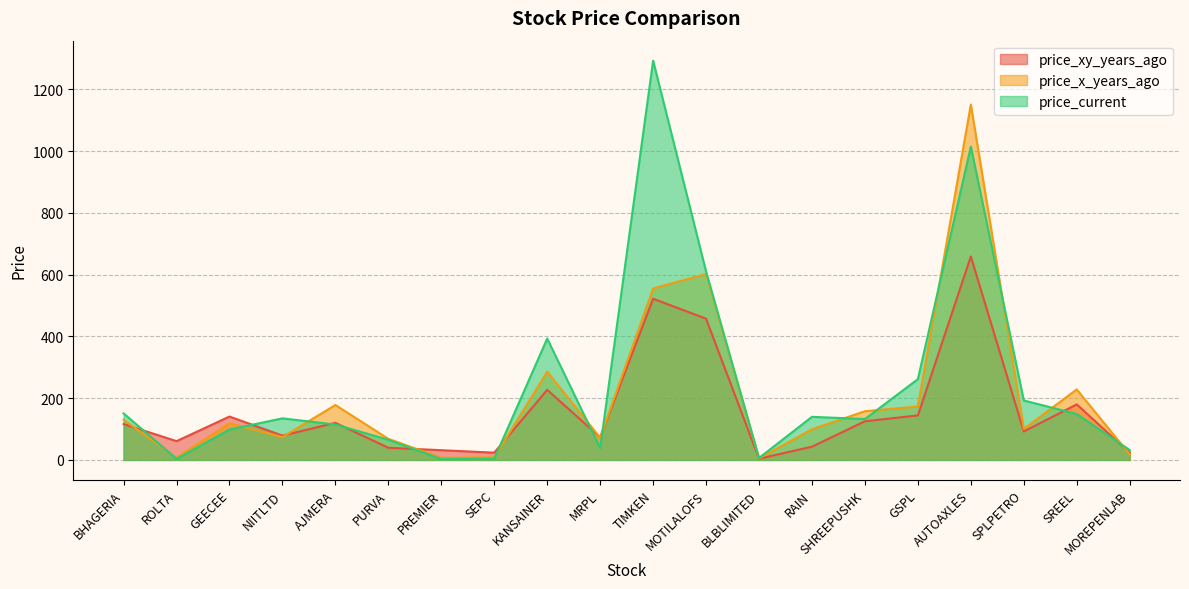

What is the label of the 14th point from the left?

RAIN